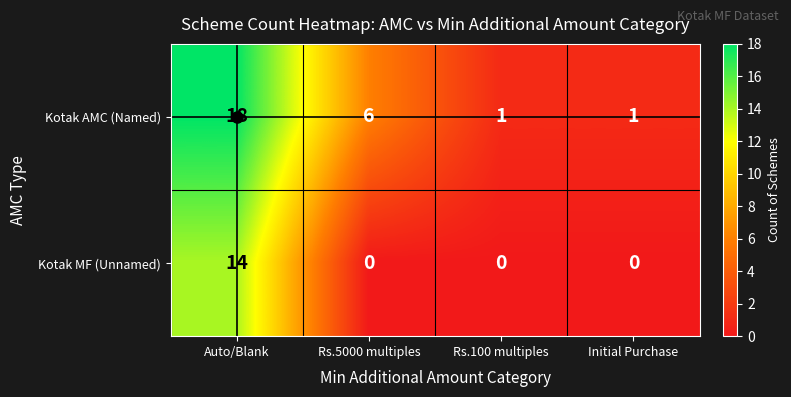

Is it true that Kotak AMC (Named) equals 1 at Initial Purchase?

True